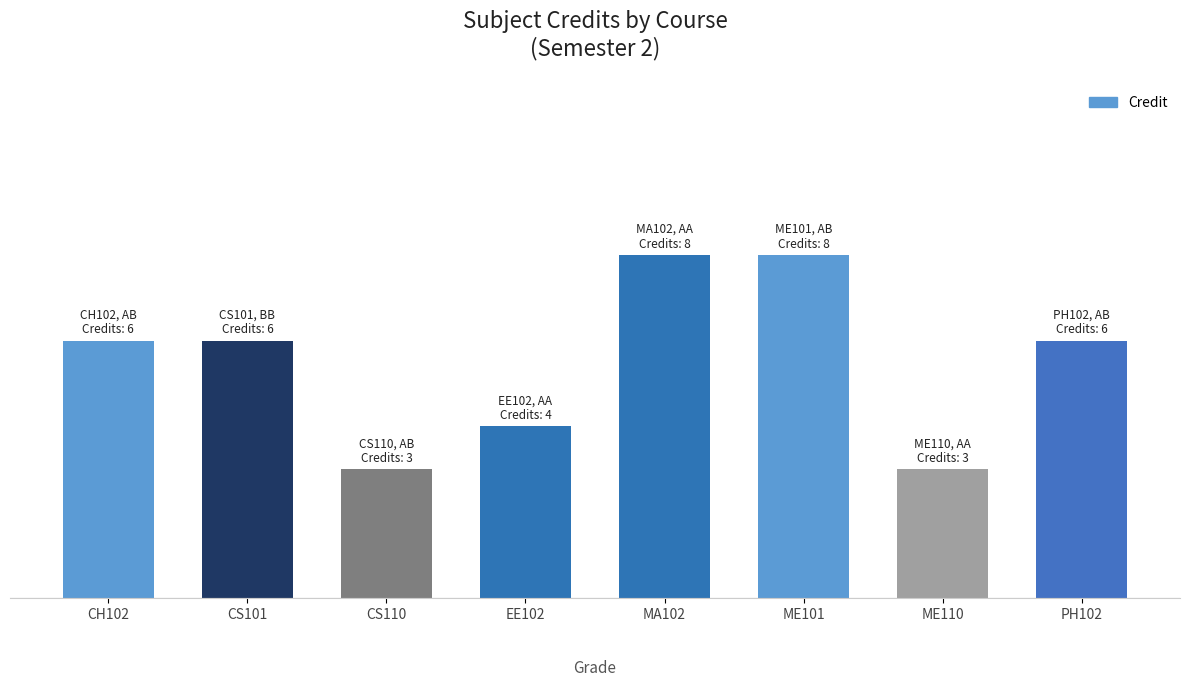

How many values are between 4 and 8?

6